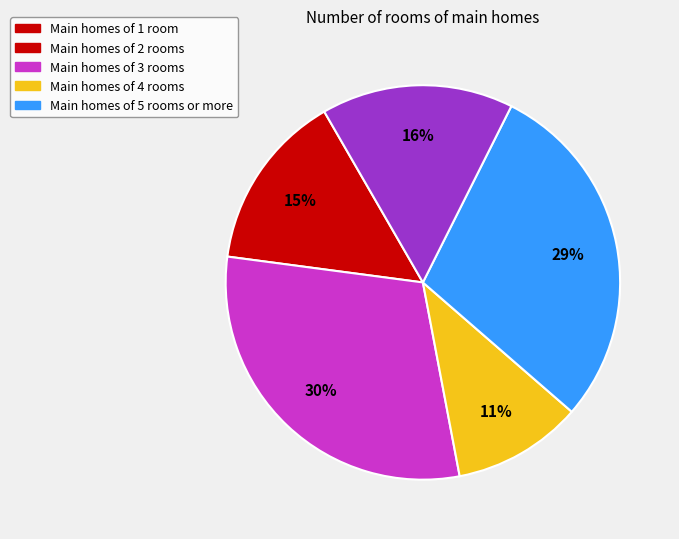

Does any single category account for the majority?

No